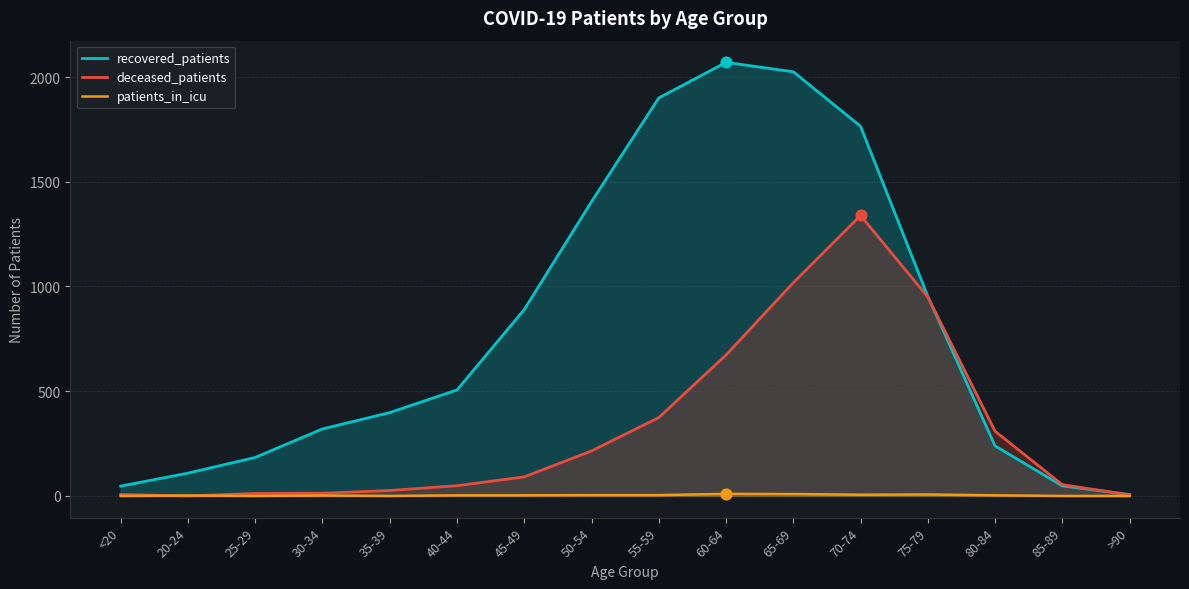

Which series reaches the minimum Y coordinate?

deceased_patients